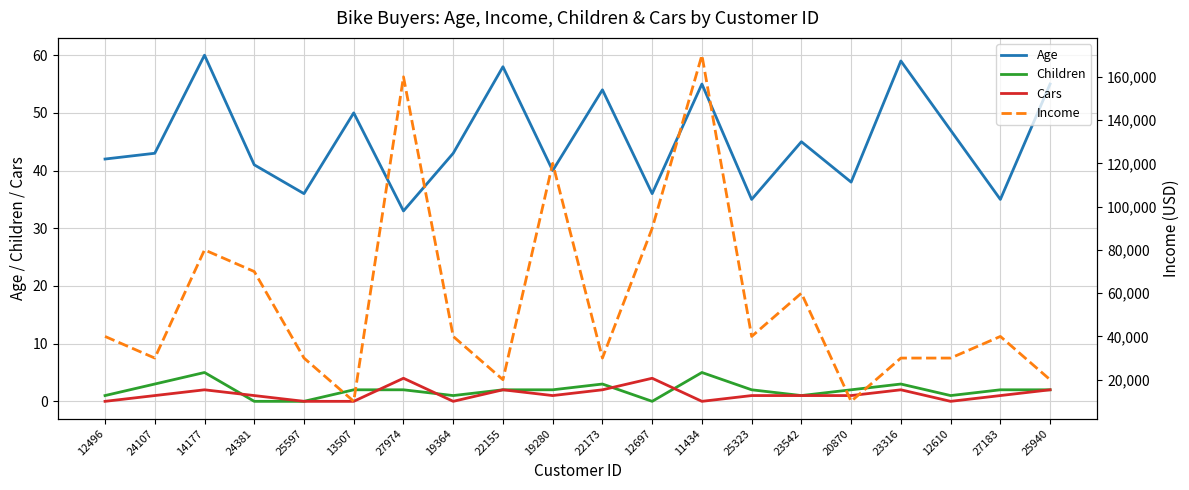

What is the difference between the Cars values at 20870 and 27974?

3